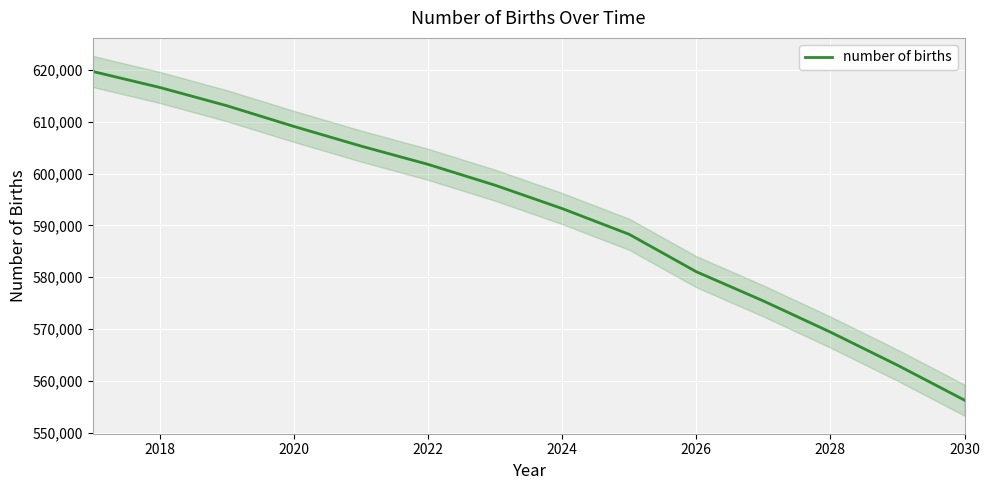

What is the smallest value displayed?

556305.9